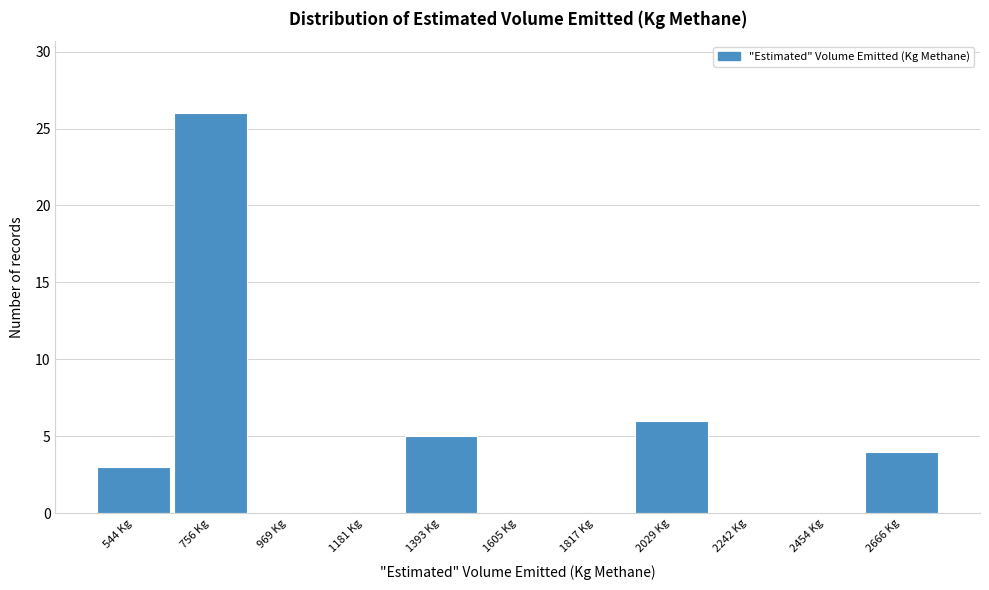

Reading left to right, list all the values displayed in this chart.

544 Kg=3	756 Kg=26	969 Kg=0	1181 Kg=0	1393 Kg=5	1605 Kg=0	1817 Kg=0	2029 Kg=6	2242 Kg=0	2454 Kg=0	2666 Kg=4